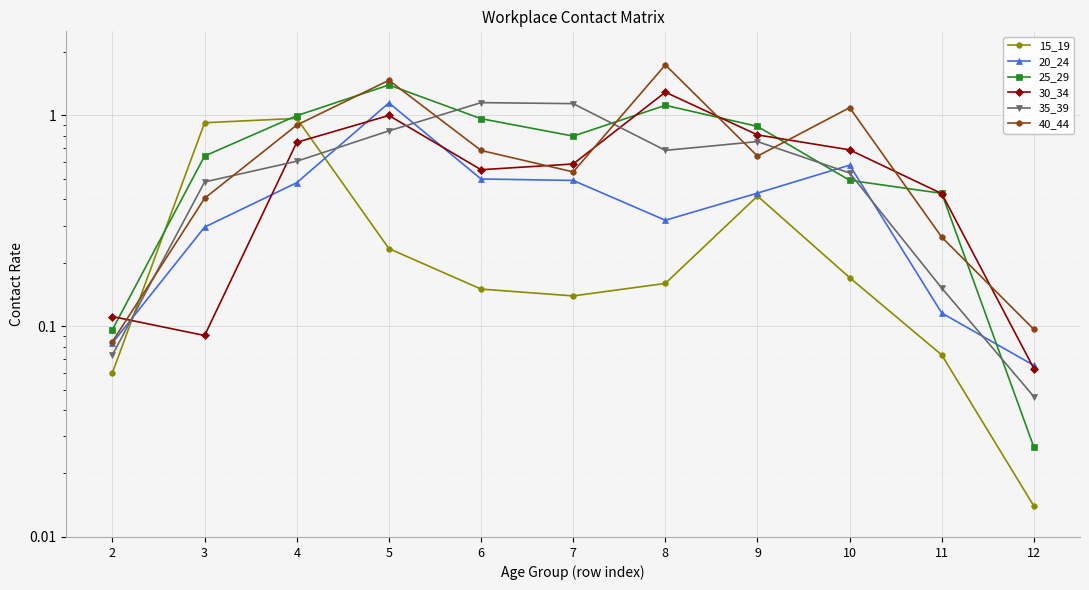

Between 7 and 6, which is larger?

6